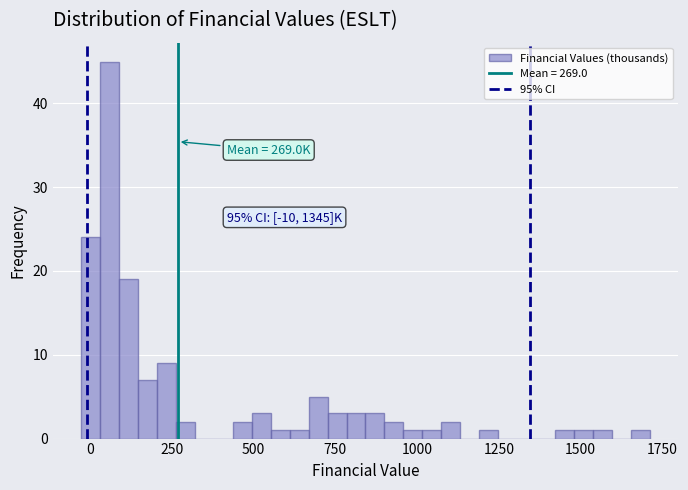

Around what value on the x-axis is the tallest bar? Give the approximate position of its centre, as read against the axis.

50